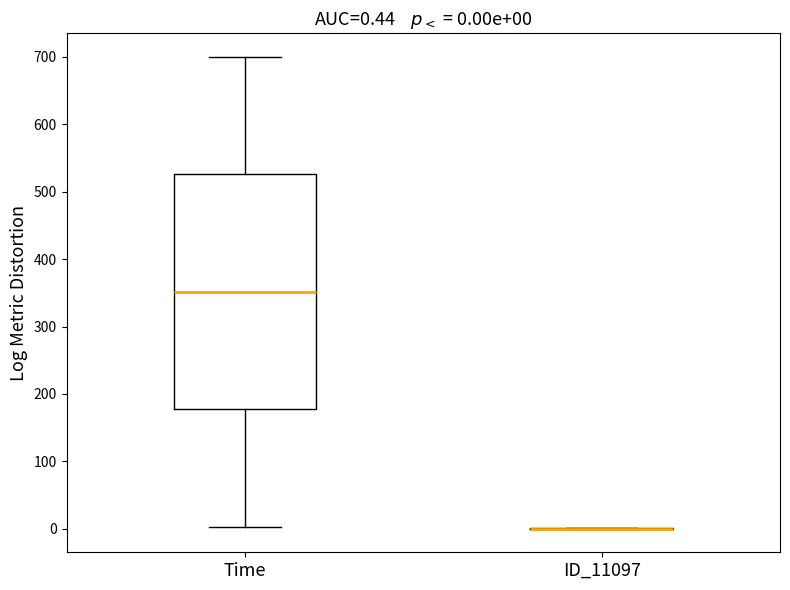

Which box is the tallest, from its lower edge to its upper edge?

Time